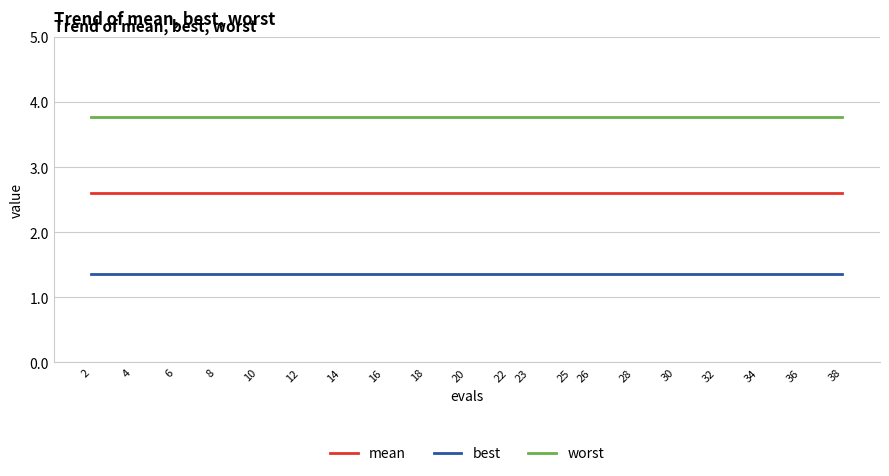

What is the sum of the mean values at 38 and 36?

5.2